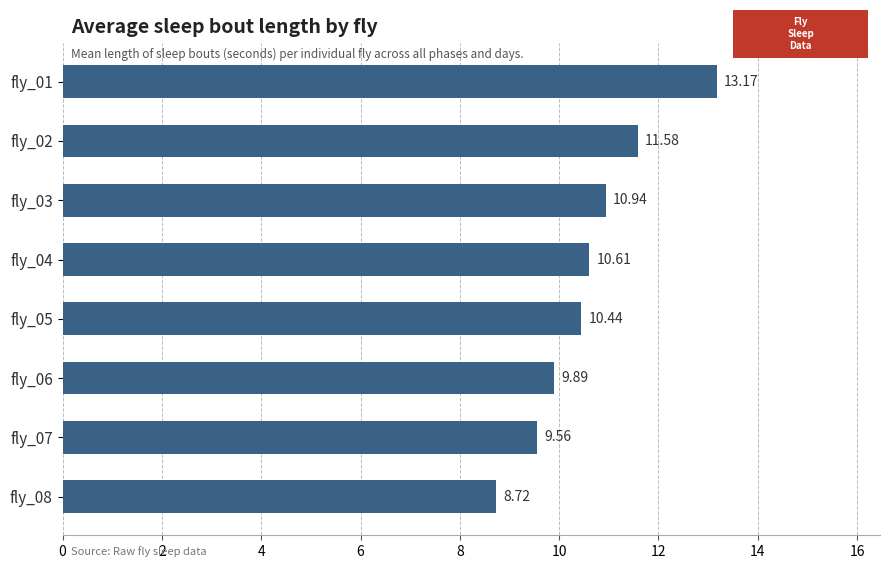

Rank the categories by value from lowest to highest.

fly_08, fly_07, fly_06, fly_05, fly_04, fly_03, fly_02, fly_01